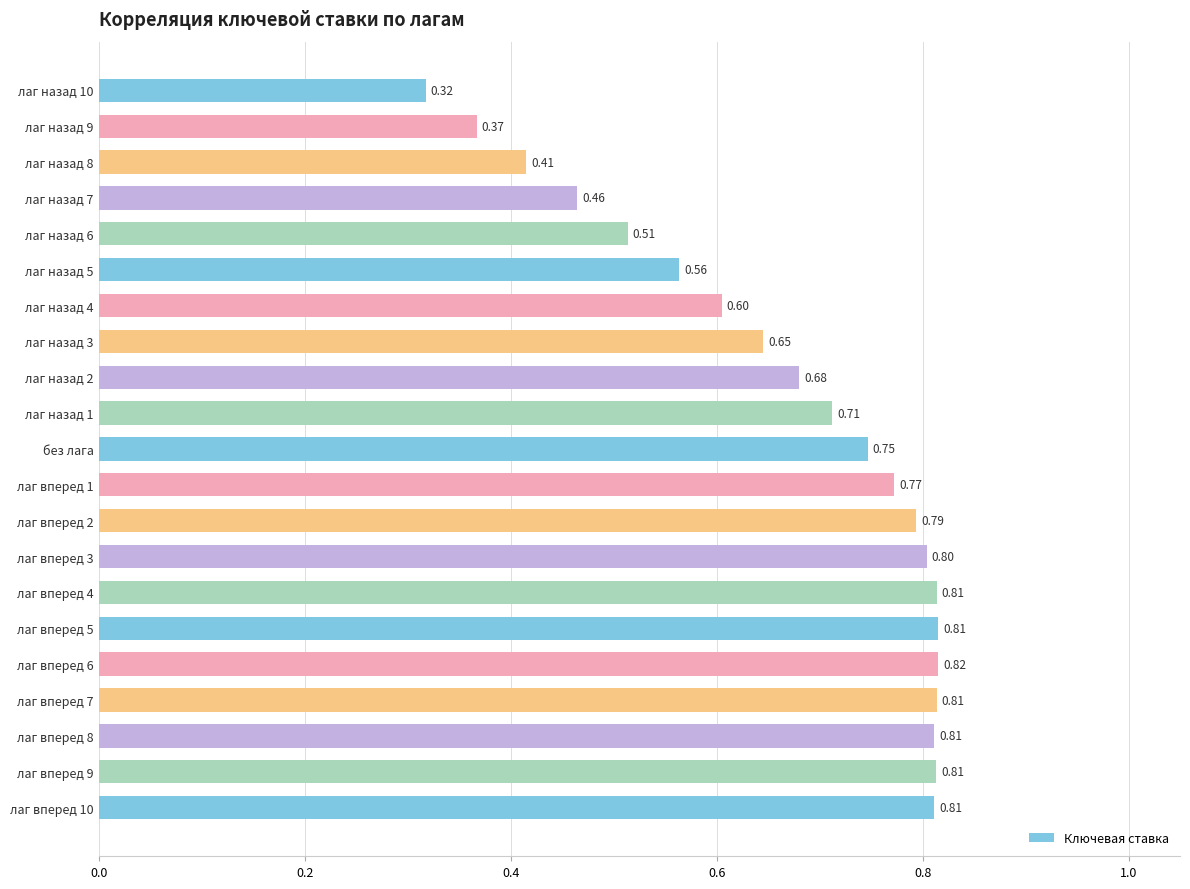

What is the sum of the values at лаг вперед 2 and лаг вперед 1?

1.6